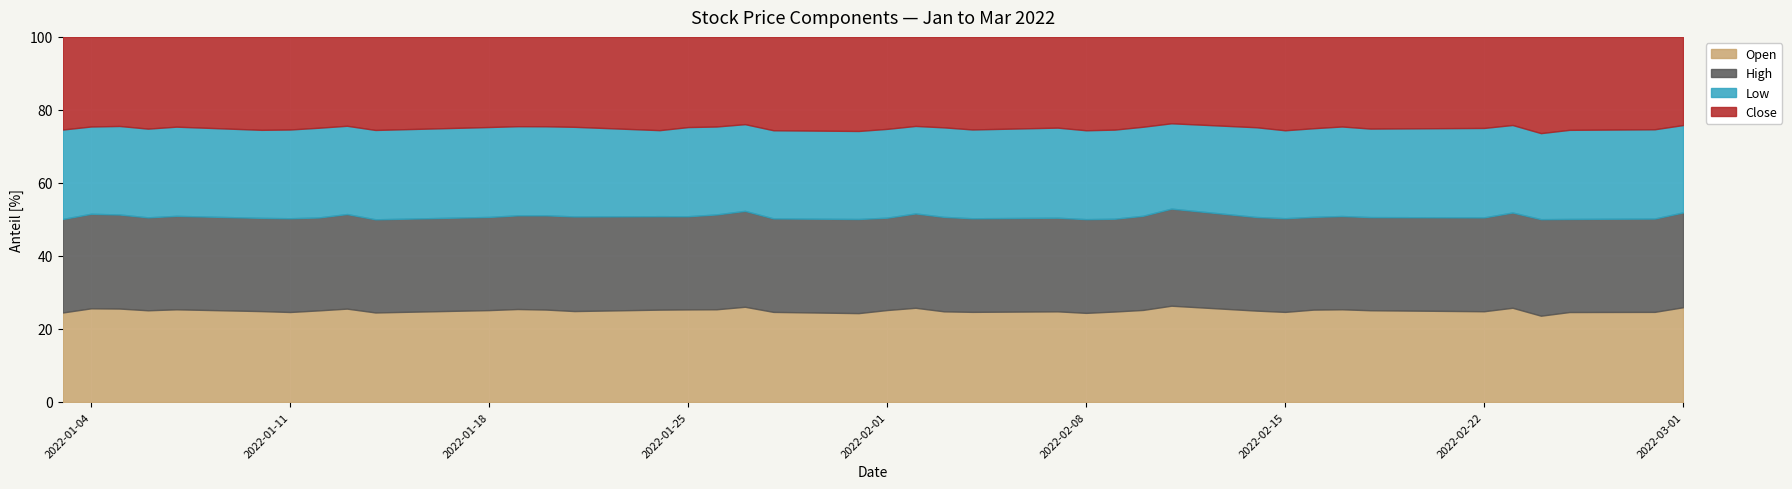

What is the total value across all series at 2022-02-15?

100.0